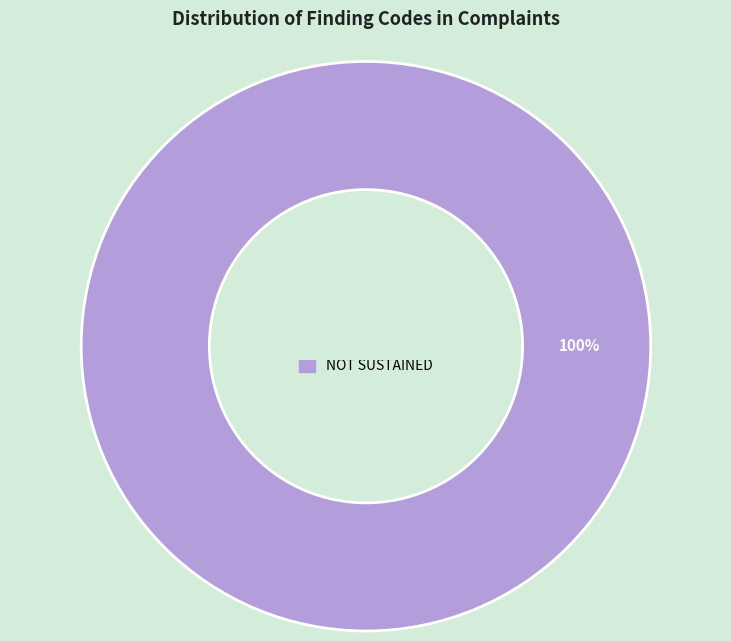

Does any single category account for the majority?

Yes